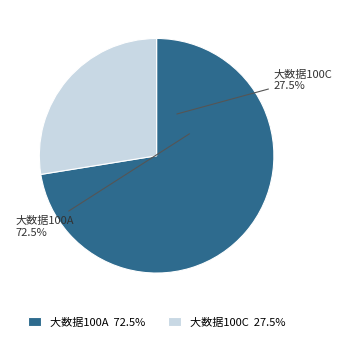

Do 大成中证360互联网+大数据100指数C and 大成中证360互联网+大数据100指数A together represent more than half of the pie?

Yes